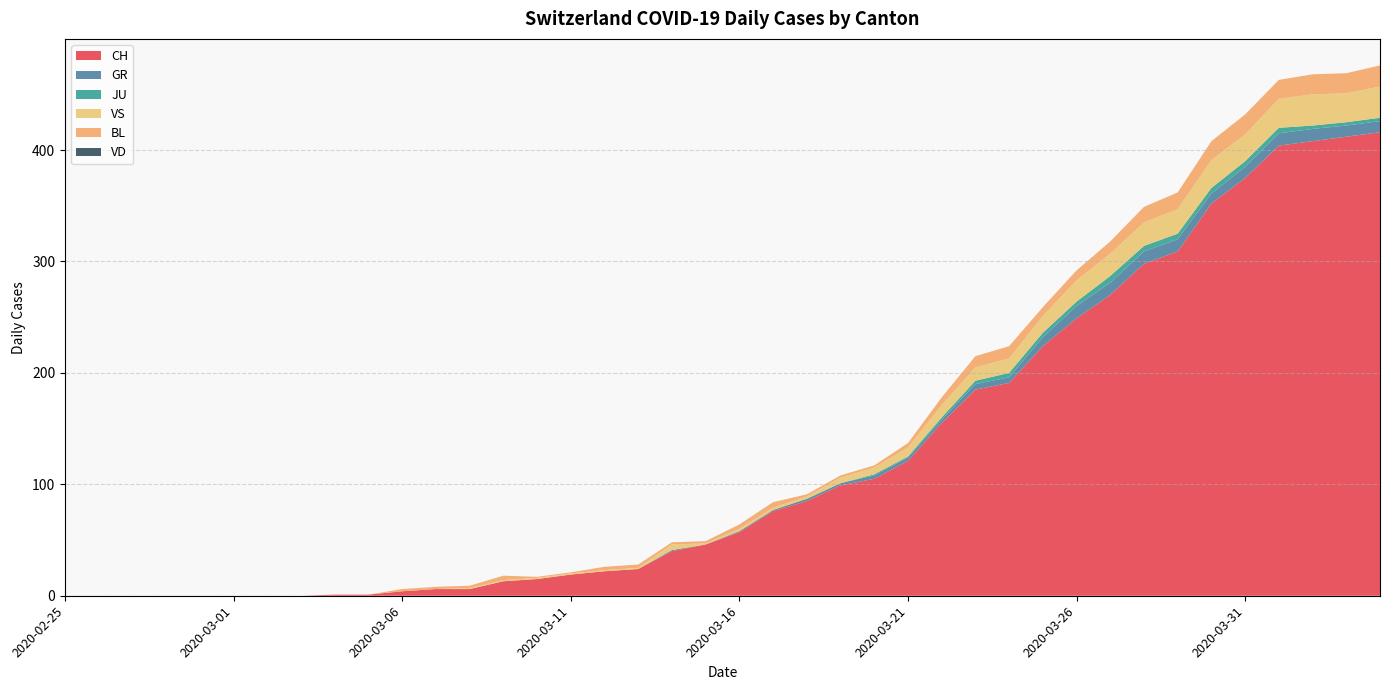

Reading left to right, list all the values displayed in this chart.

CH: 0	0	0	0	0	0	0	0	1	1	4	6	6	13	15	19	22	24	40	46	57	76	85	99	105	121	155	185	191	224	249	270	298	309	352	375	404	408	412	416
GR: 0	0	0	0	0	0	0	0	0	0	0	0	0	0	0	0	0	0	1	0	1	1	2	2	3	3	3	5	5	8	11	11	11	11	9	10	11	11	10	10
JU: 0	0	0	0	0	0	0	0	0	0	0	0	0	0	0	0	0	0	0	0	0	0	0	0	1	1	2	3	4	4	4	6	5	5	5	5	5	3	3	3
VS: 0	0	0	0	0	0	0	0	0	0	0	0	1	1	1	1	1	1	5	1	2	2	2	5	6	8	11	12	13	15	19	20	21	22	25	24	26	28	26	28
BL: 0	0	0	0	0	0	0	0	0	0	2	2	2	4	1	1	3	3	2	2	4	5	2	2	2	4	7	10	11	8	9	11	14	15	17	18	17	18	18	19
VD: 0	0	0	0	0	0	0	0	0	0	0	0	0	0	0	0	0	0	0	0	0	0	0	0	0	0	0	0	0	0	0	0	0	0	0	0	0	0	0	0